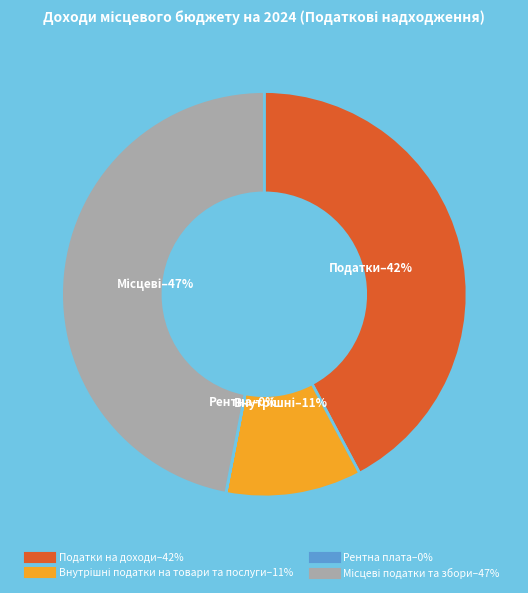

To the nearest percent, what is the difference between the largest and smallest slice percentages?

47%